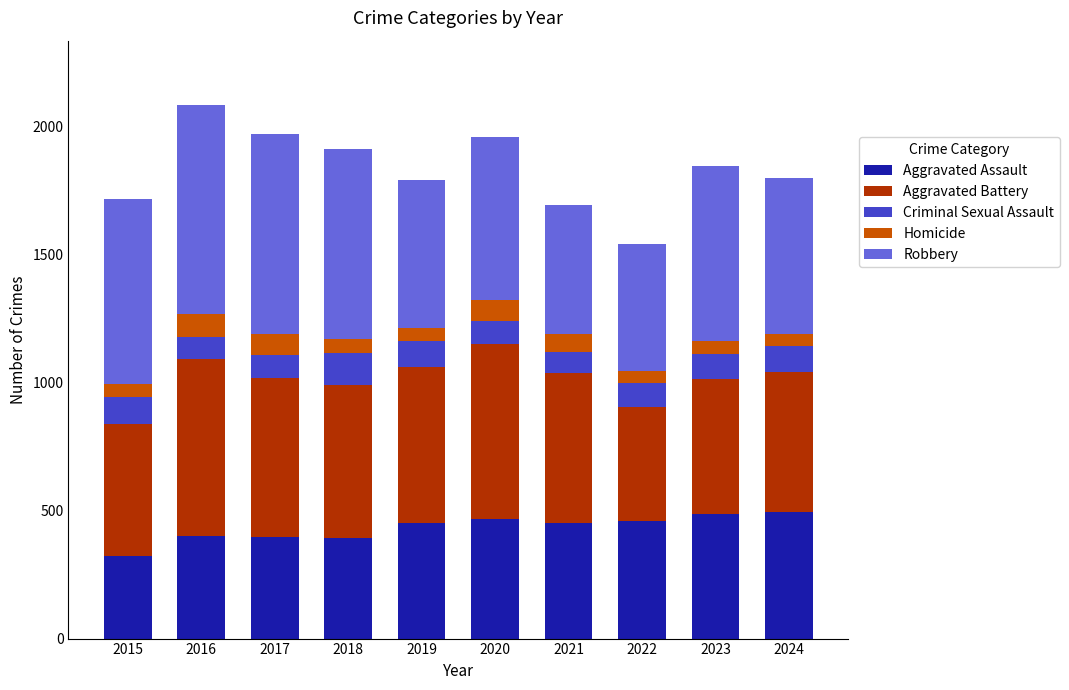

What is the total value across all series at 2024?

1801